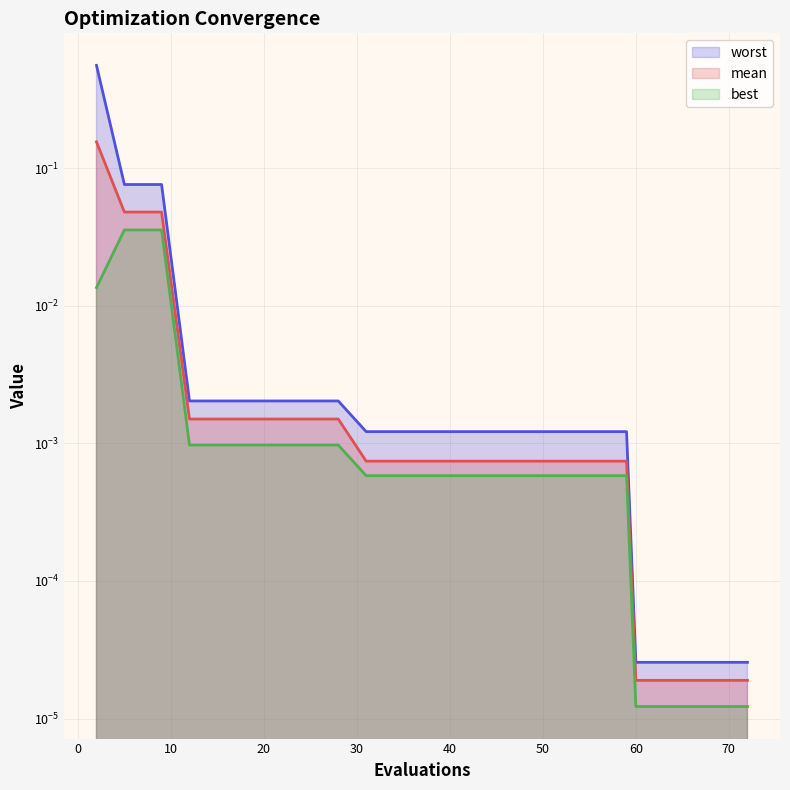

Which category has the highest value in the best series?

5